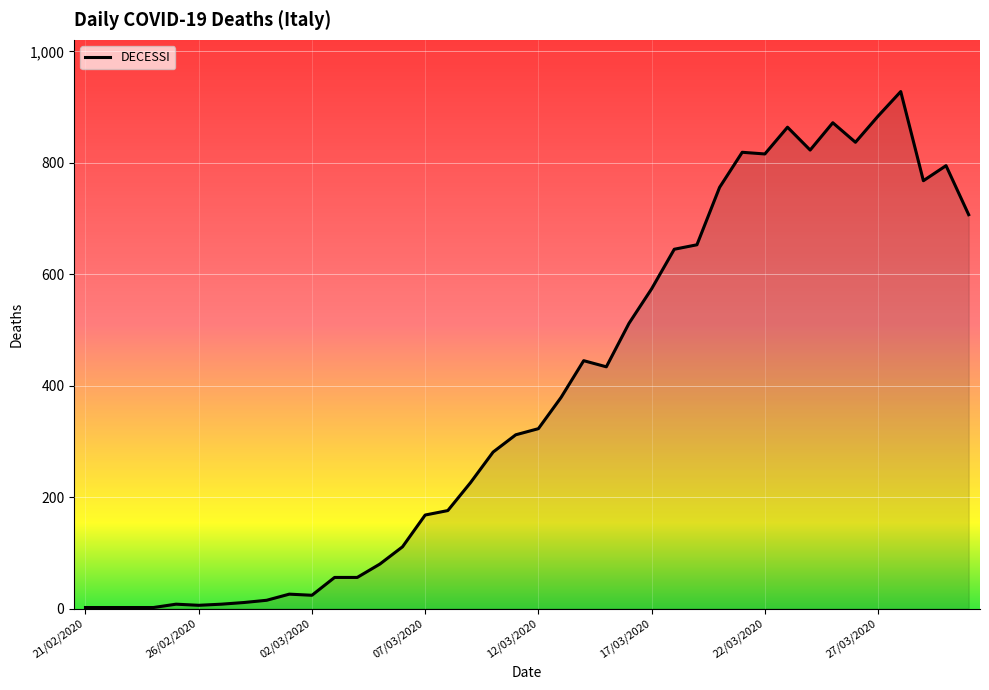

What is the maximum value shown in the chart?

928